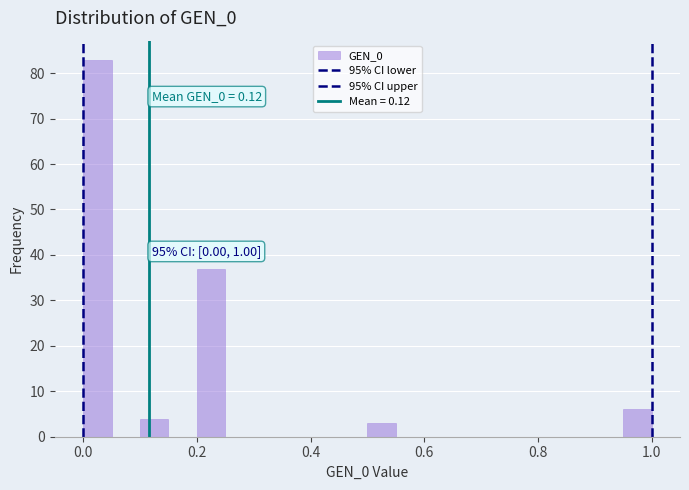

Read against the x-axis, roughly where is the centre of the tallest bar?

0.02